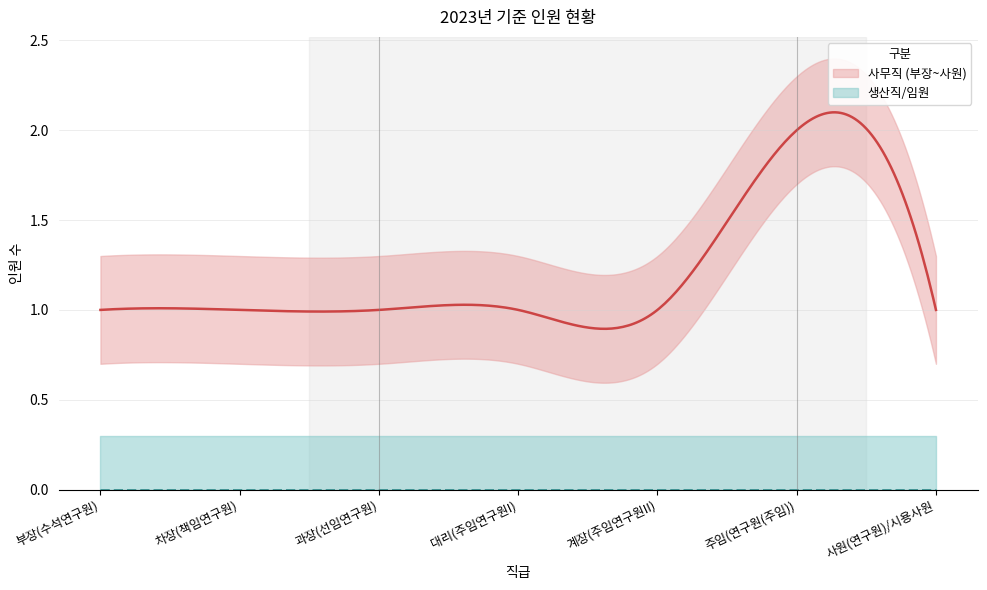

Rank the series at 차장(책임연구원) from highest to lowest value.

사무직 (부장~사원), 생산직/임원